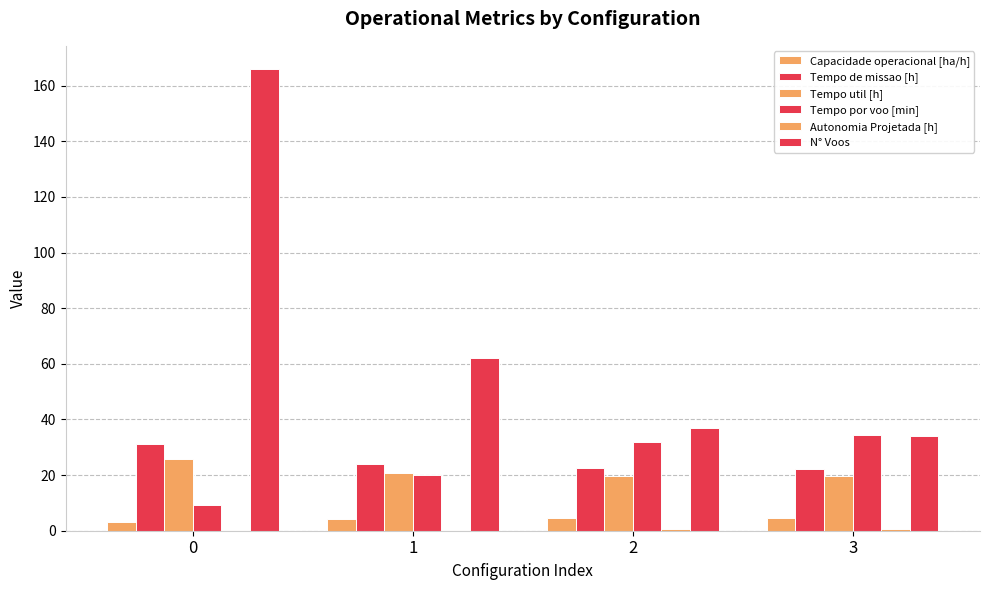

What is the value of the Tempo por voo [min] bar at the 3rd from the left?

31.9